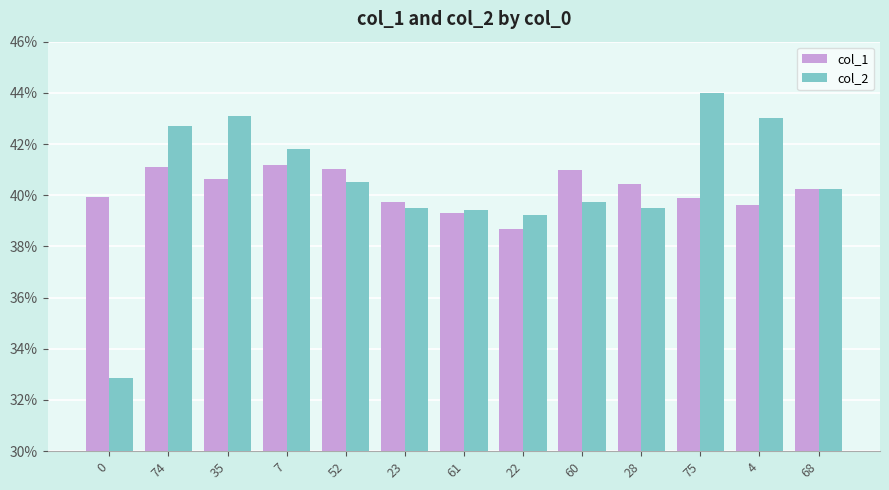

What is the label of the 8th bar from the left?

22